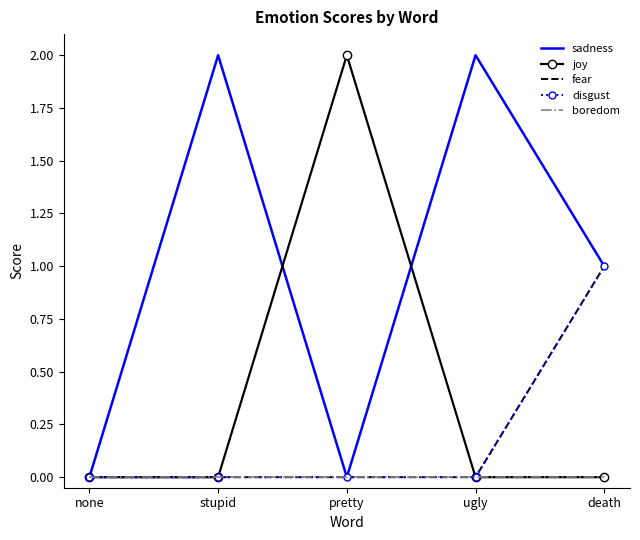

What is the greatest value displayed?

2